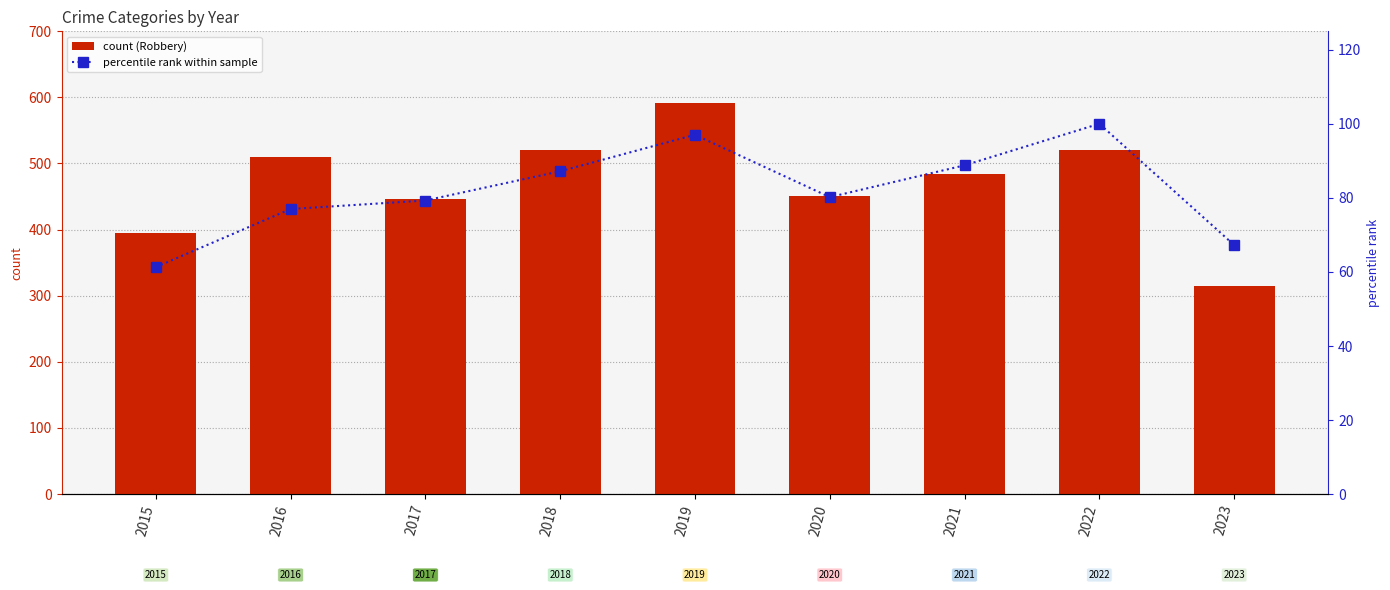

What is the sum of the Robbery values at 2022 and 2016?

1031.0